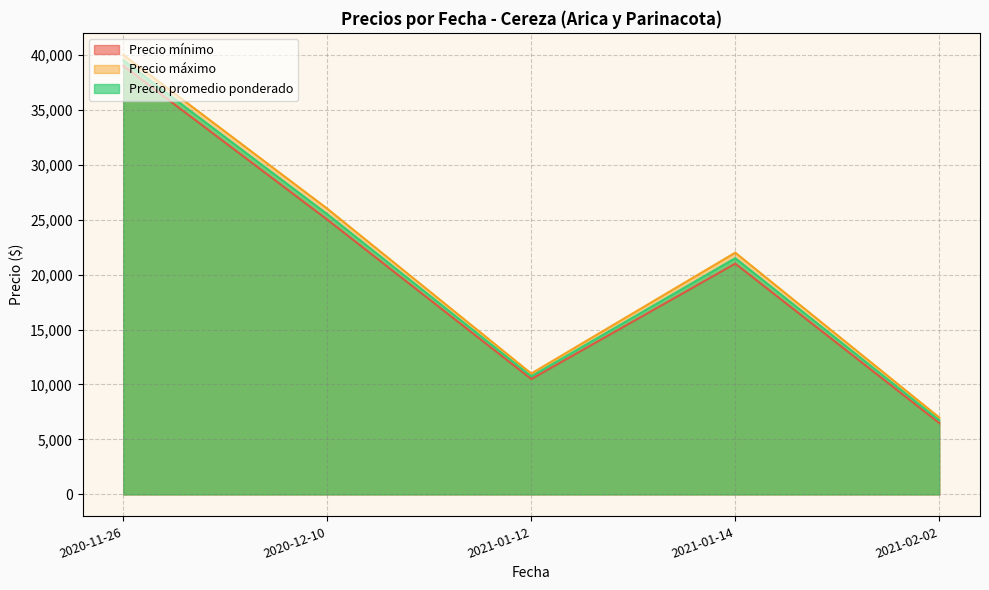

What is the difference between the maximum and minimum values in the Precio mínimo series?

32500